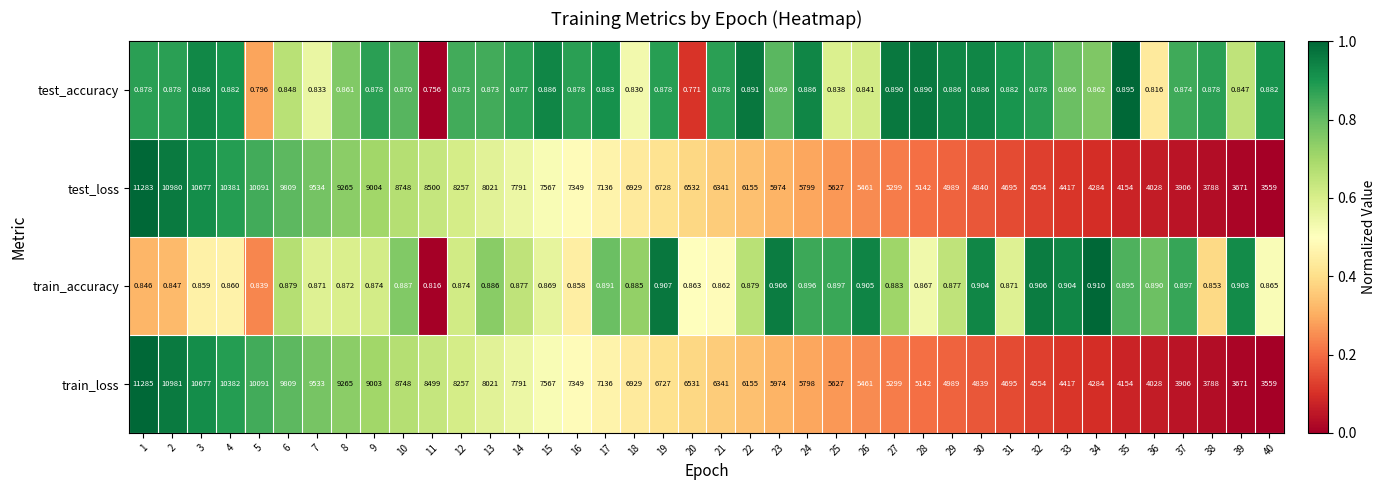

At which category does the chart reach its minimum across all series?

11